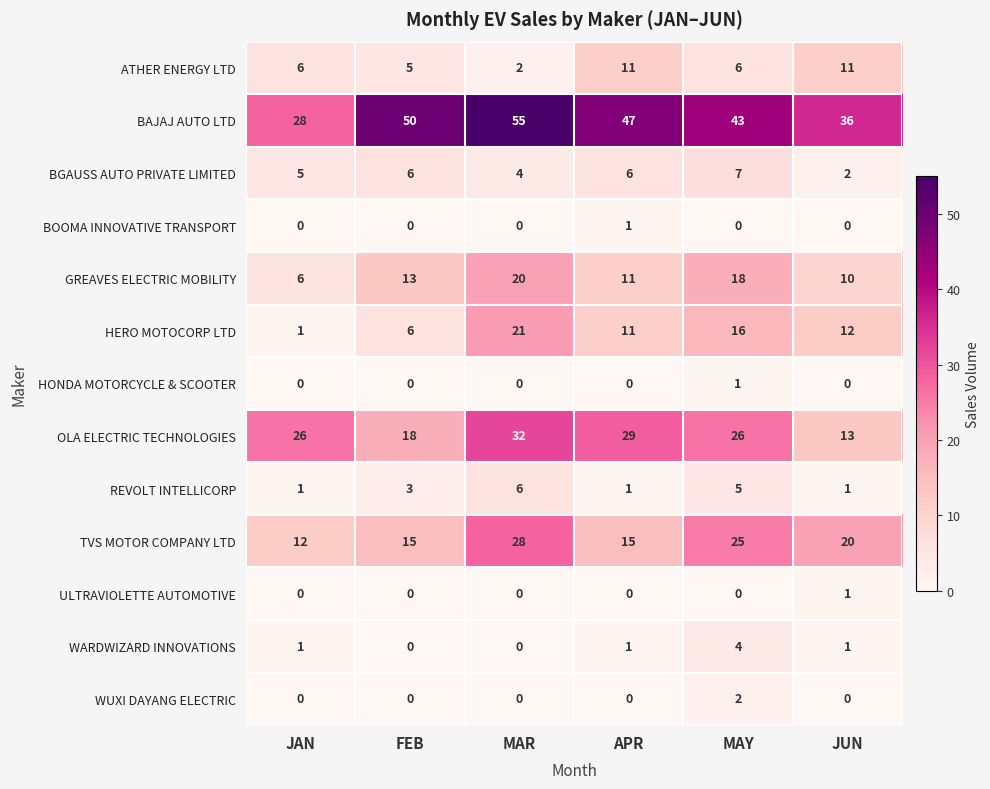

The OLA ELECTRIC TECHNOLOGIES series shows 29 at APR. True or false?

True